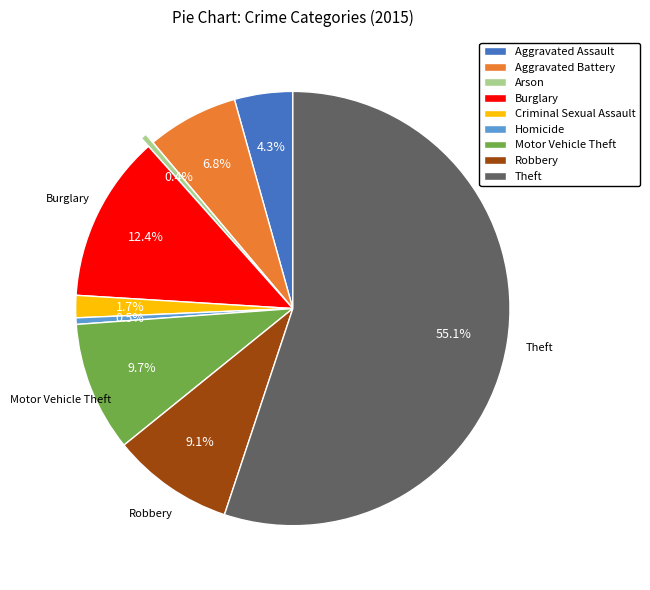

Which slice is the largest?

Theft